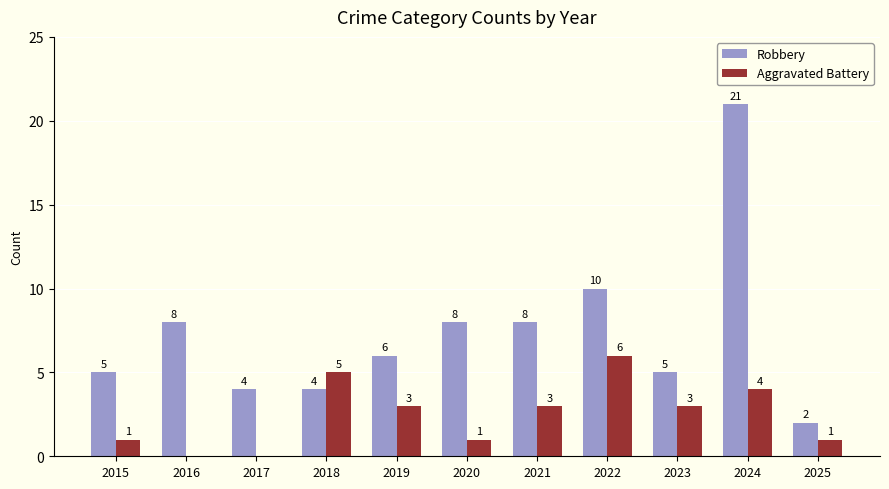

Reading left to right, extract all data points from this chart.

Robbery: 5	8	4	4	6	8	8	10	5	21	2
Aggravated Battery: 1	0	0	5	3	1	3	6	3	4	1